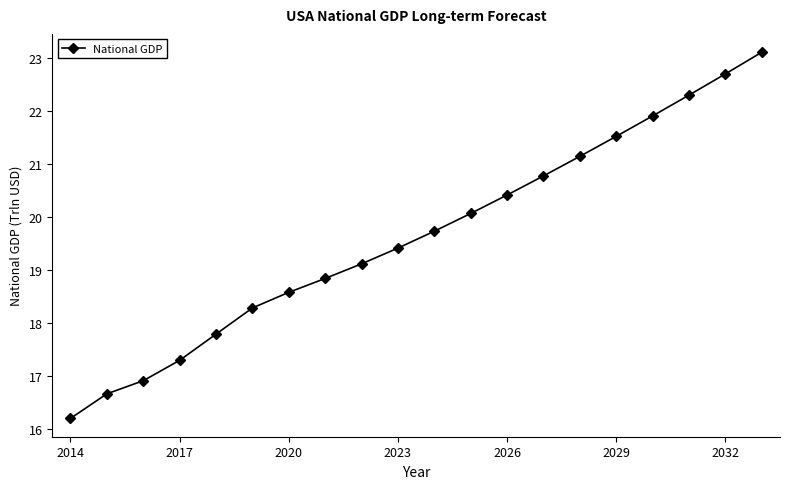

What is the sum of all values?

392.9